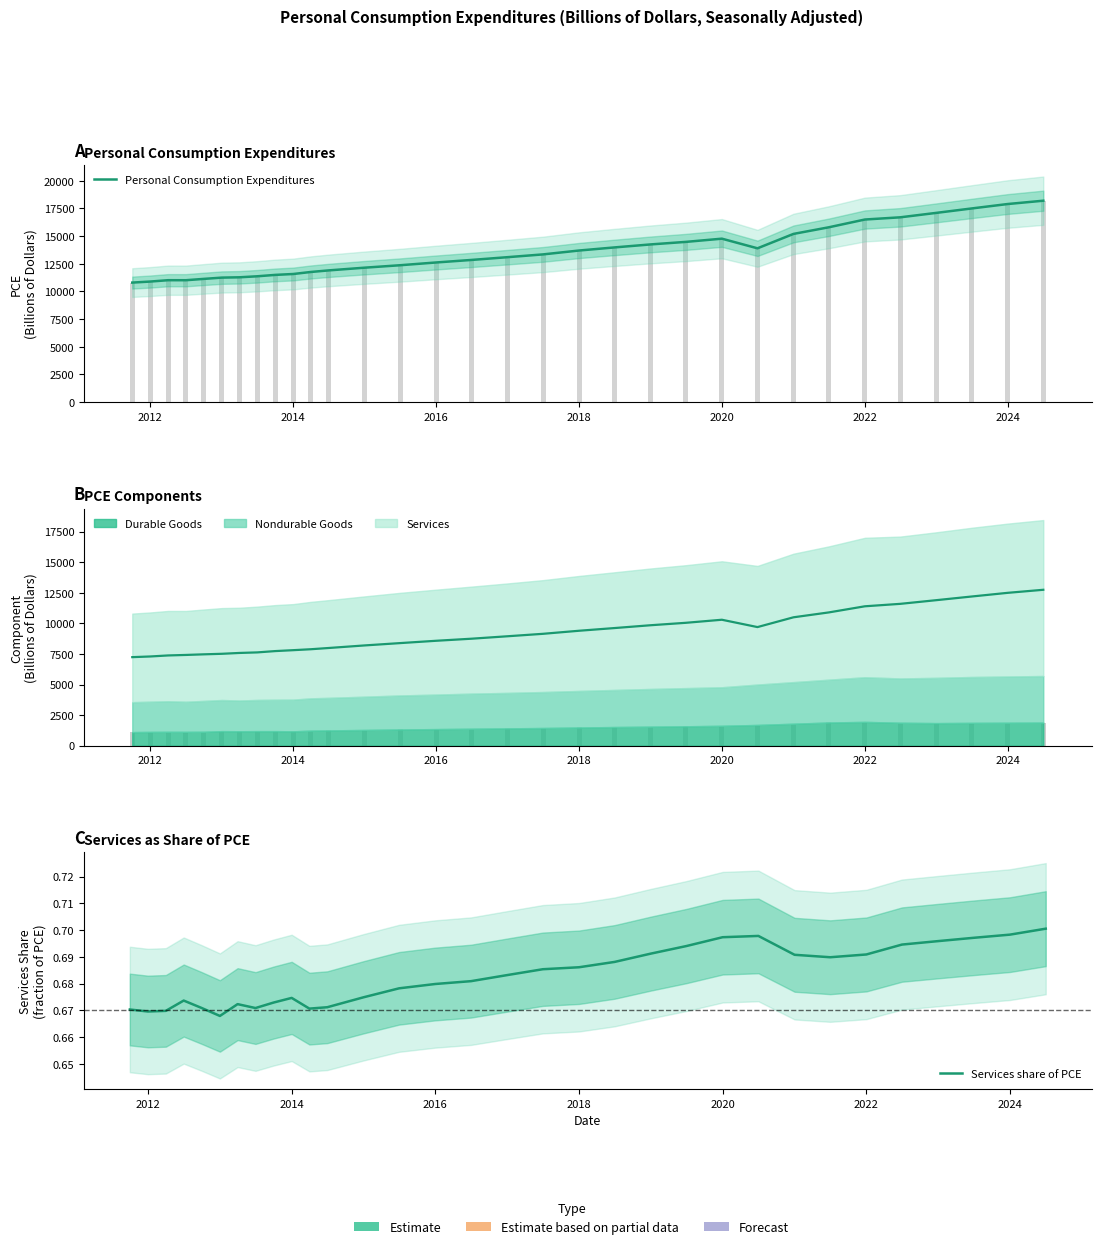

What is the maximum value shown in the chart?

18200.0